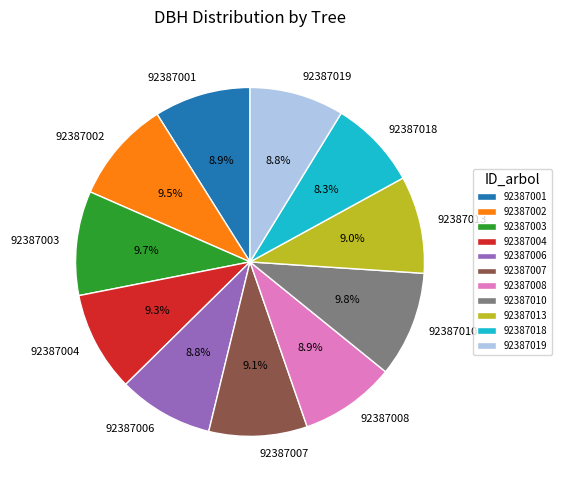

Is the sum of 92387018 and 92387006 greater than half?

No